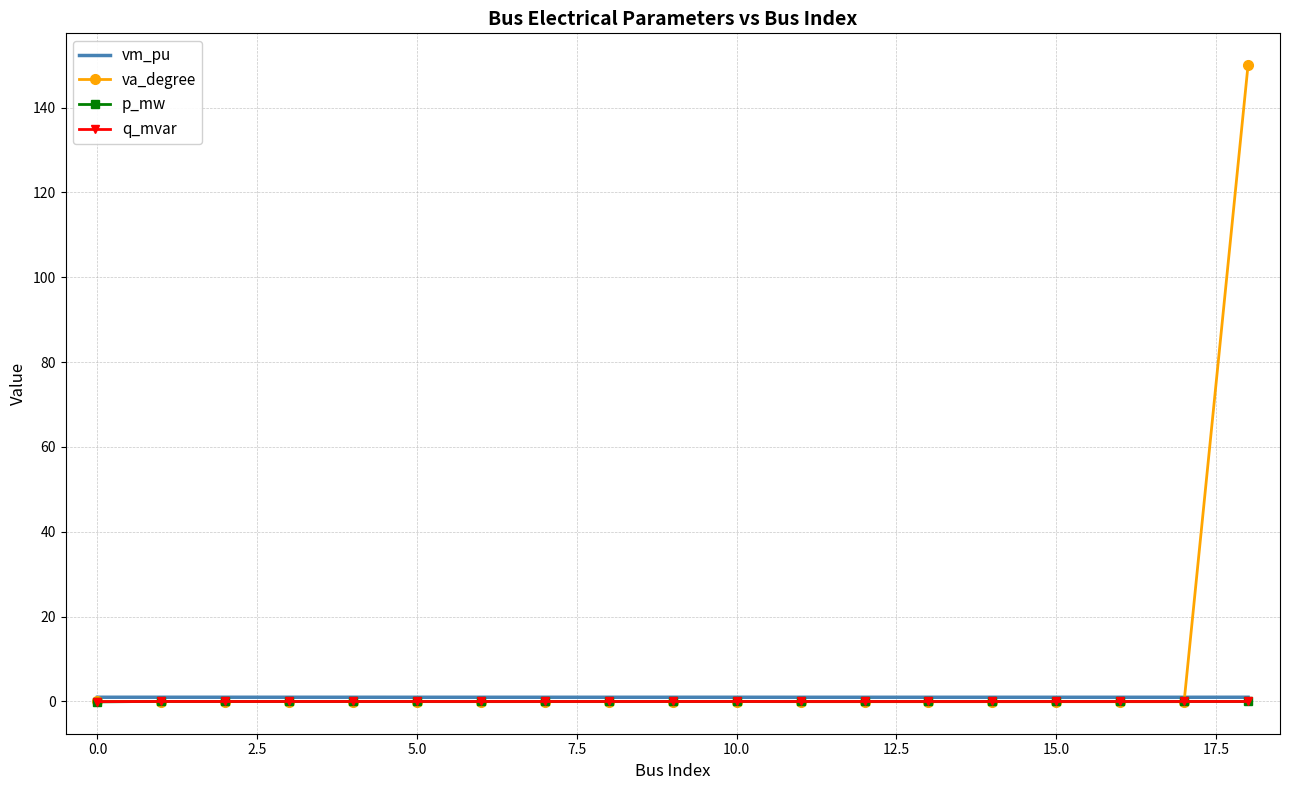

True or false: p_mw and vm_pu cross at least once.

False